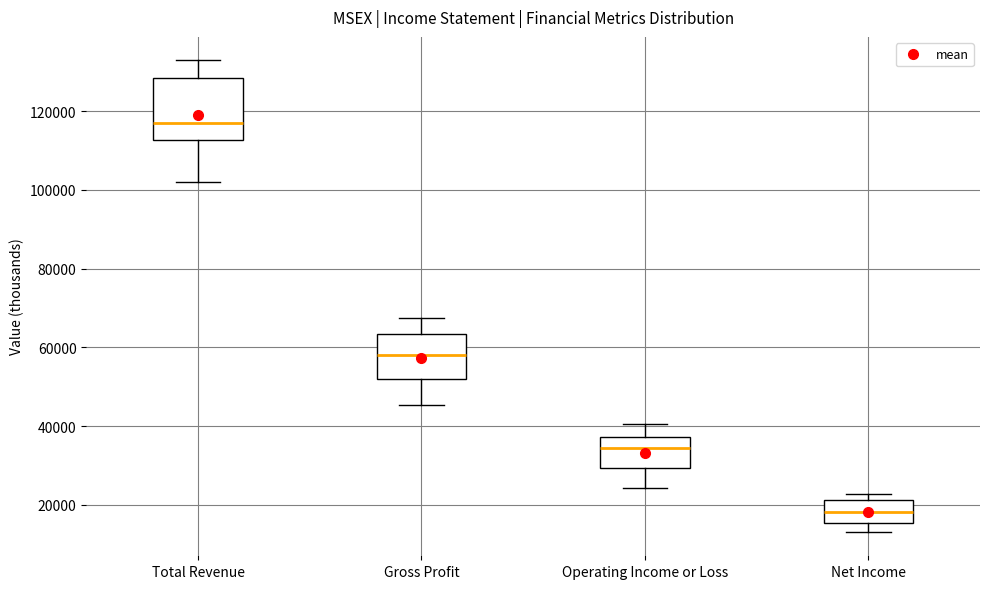

Where does the lower whisker of the box for Net Income end on the y-axis? The values are not printed on the chart, so give them approximately, as read against the axis.

14000